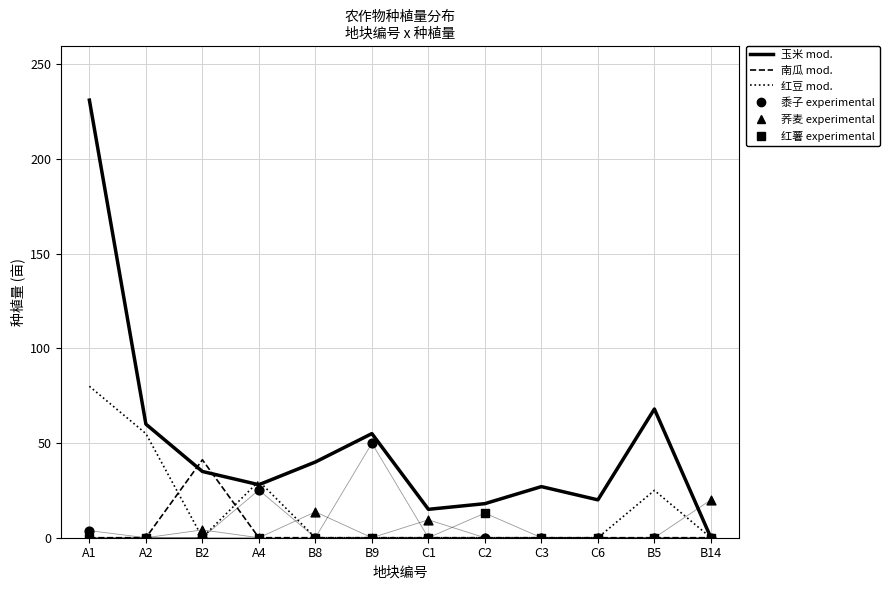

Which series contains the highest Y value?

玉米